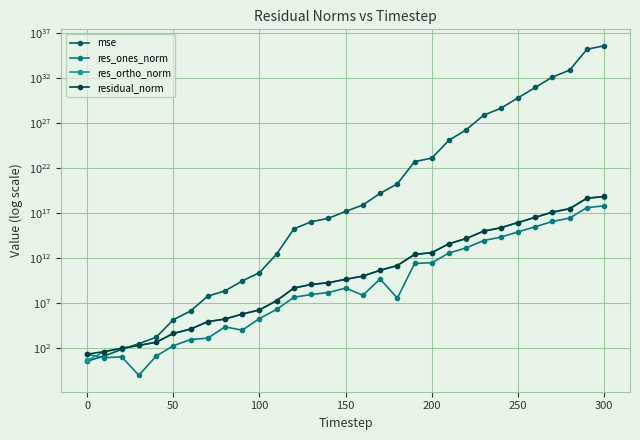

What is the difference between the maximum and minimum values in the residual_norm series?

7039744794742092800.0